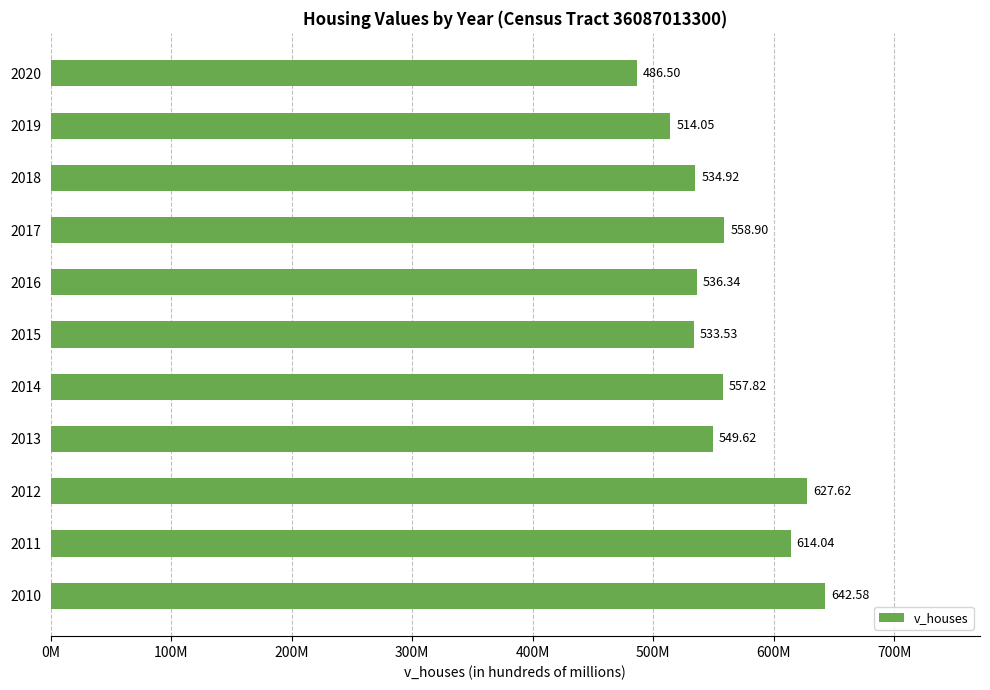

Are the bars horizontal?

Yes